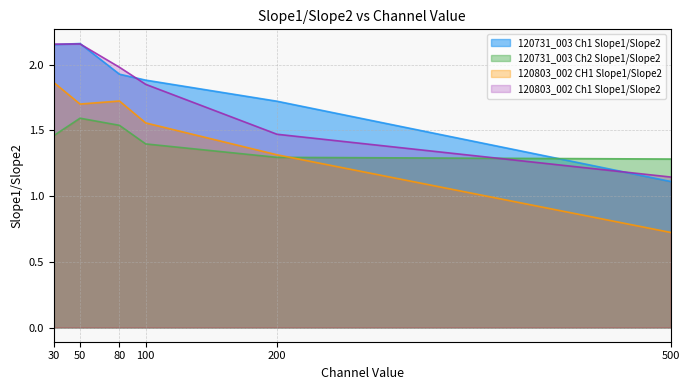

How many data points in 120803_002 CH1 Slope1/Slope2 are less than 1?

1